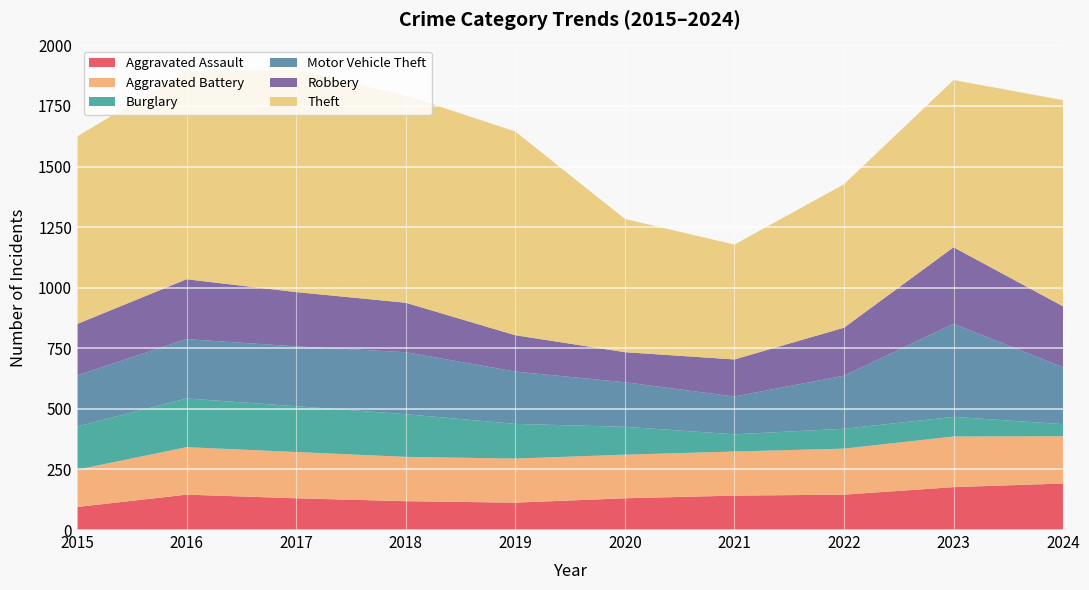

Reading left to right, transcribe all the data shown in this chart.

Aggravated Assault: 95	146	131	119	113	131	142	146	177	192
Aggravated Battery: 154	196	191	183	182	180	182	190	209	195
Burglary: 178	201	189	176	143	115	71	82	81	50
Motor Vehicle Theft: 211	245	247	256	216	184	156	219	384	235
Robbery: 212	247	224	204	150	124	153	198	316	251
Theft: 774	858	916	856	841	550	474	592	690	851